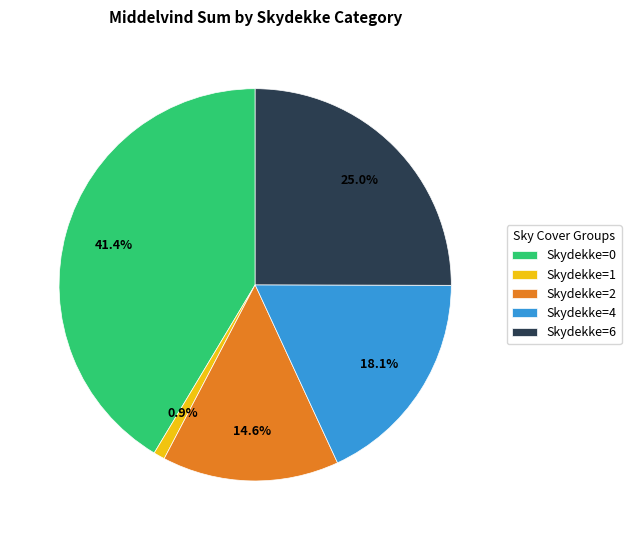

Rank the categories by value from lowest to highest.

Skydekke=1, Skydekke=2, Skydekke=4, Skydekke=6, Skydekke=0